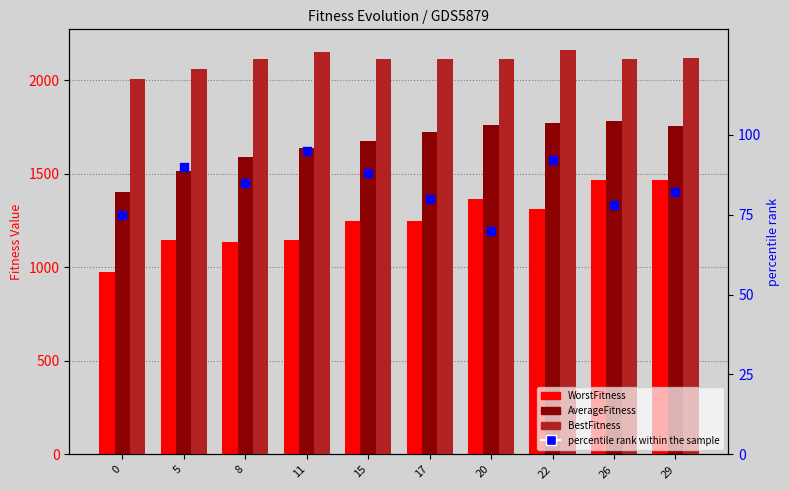

Which series reaches the maximum Y coordinate?

BestFitness